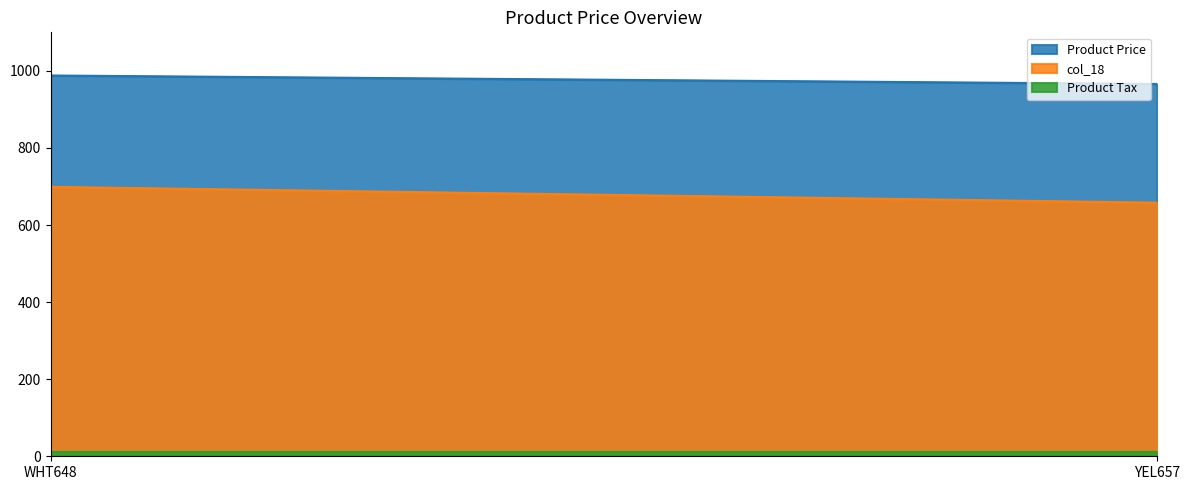

Which has a higher value, WHT648 or YEL657?

WHT648